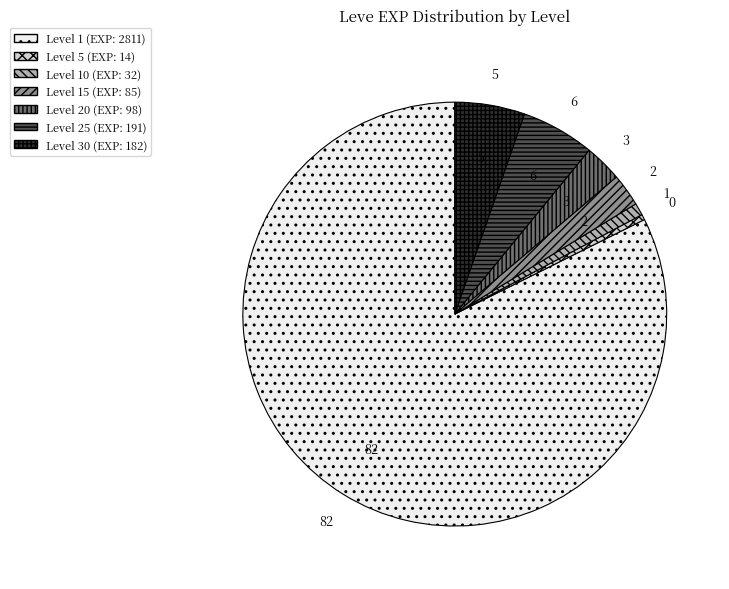

Does any single category account for the majority?

Yes